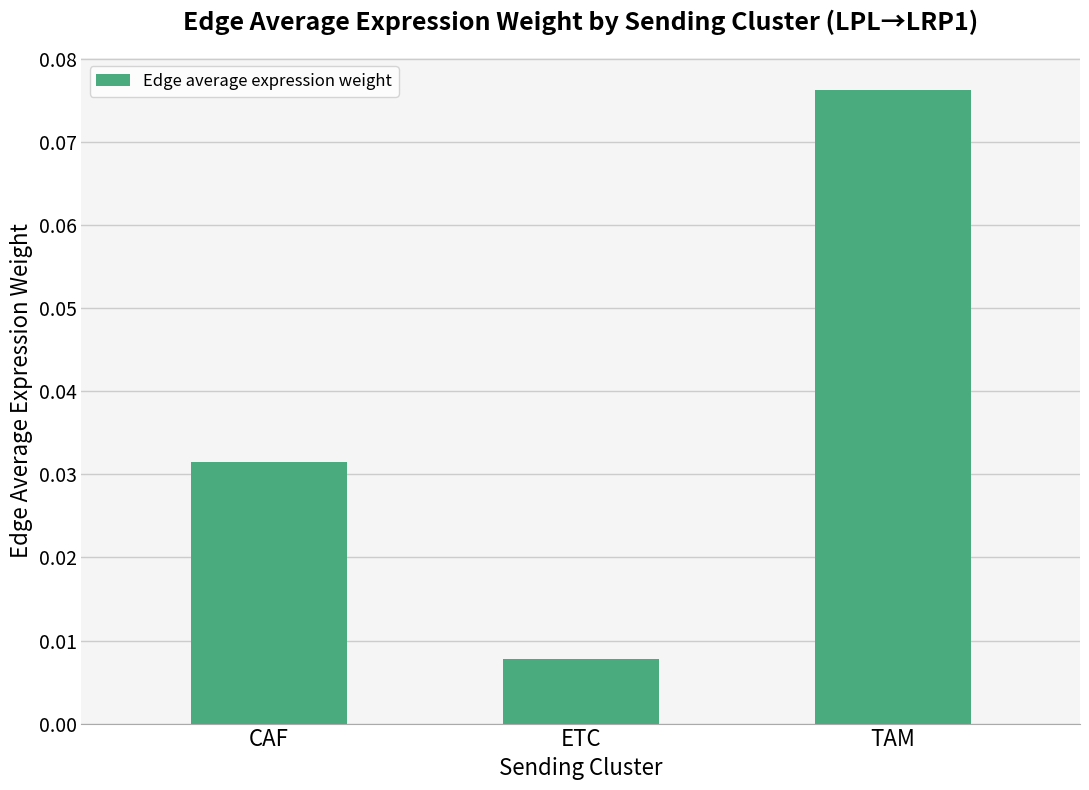

List the labels in order of value, largest first.

TAM, CAF, ETC